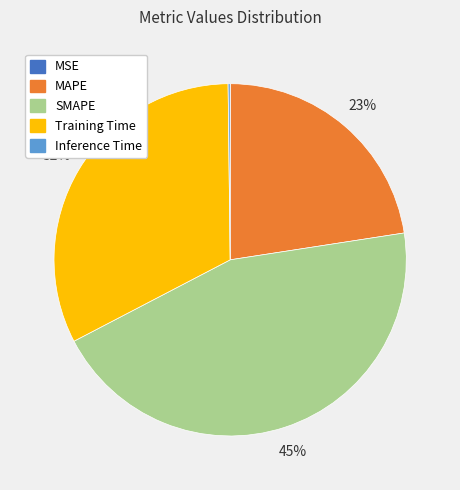

To the nearest percent, what is the average slice percentage?

20%